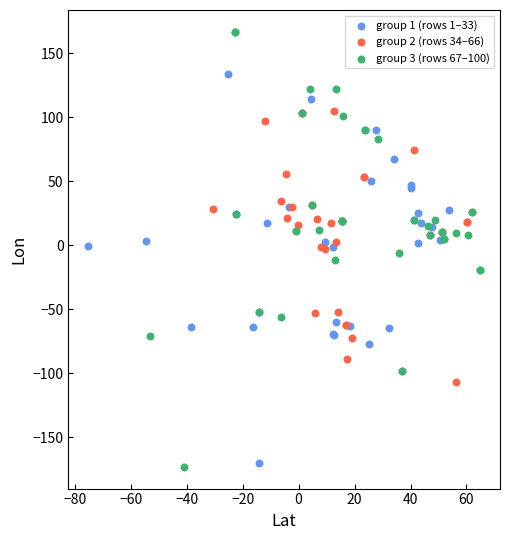

What are all the series names shown in the legend?

group 1 (rows 1–33), group 2 (rows 34–66), group 3 (rows 67–100)